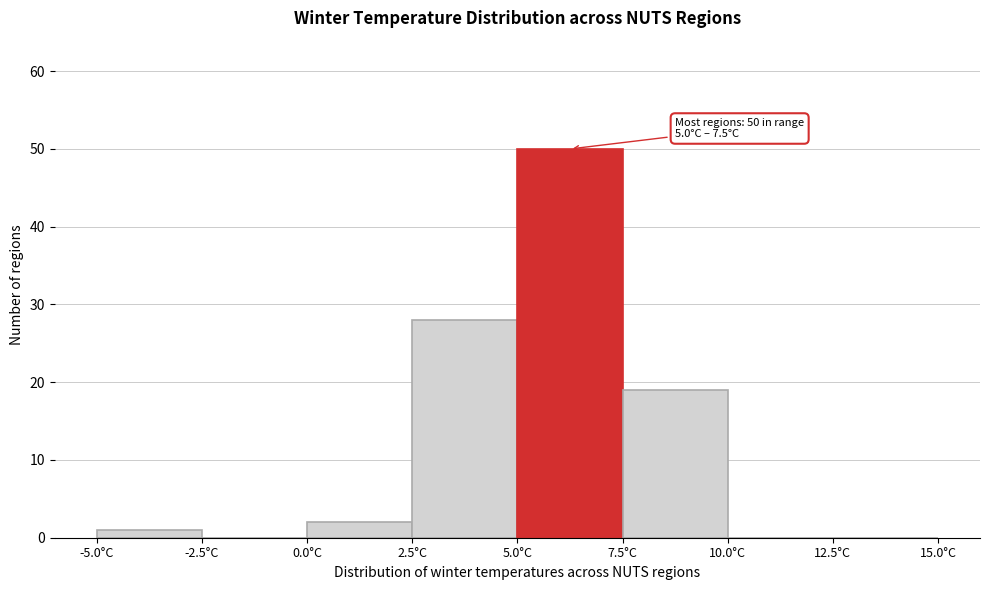

Over which range of the x-axis is the bar tallest?

5.0 to 7.5